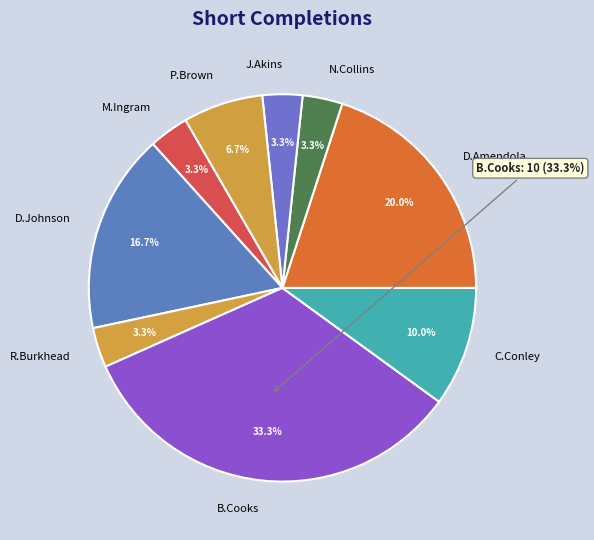

What is the largest slice in the pie chart?

B.Cooks